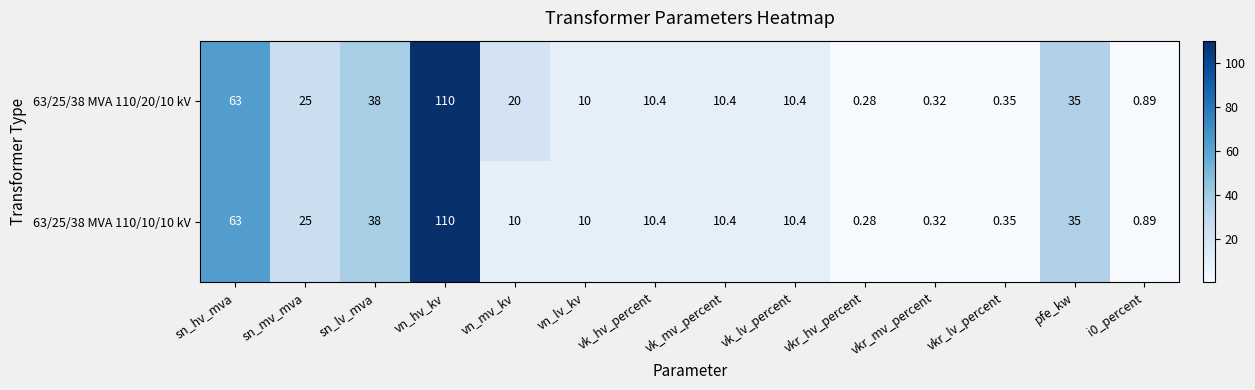

Where is 63/25/38 MVA 110/10/10 kV nearest to the value 55?

sn_hv_mva